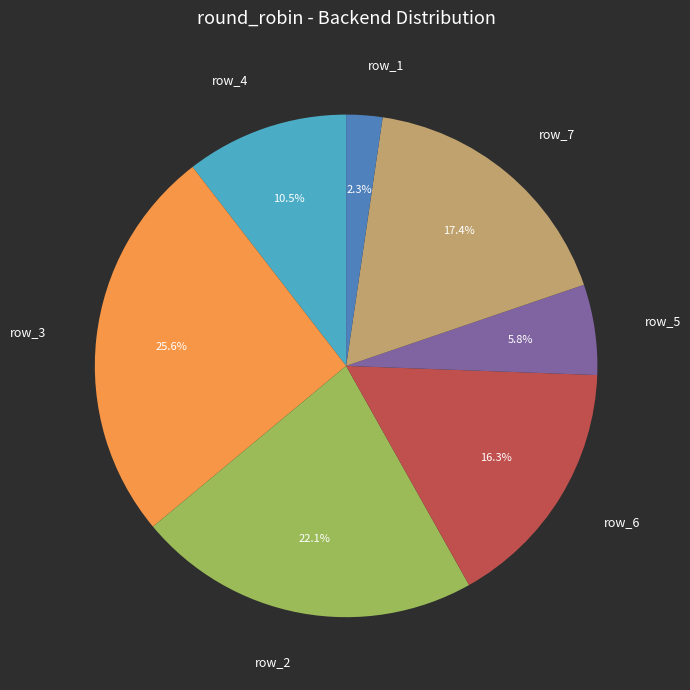

Is there any slice that represents more than half of the pie?

No